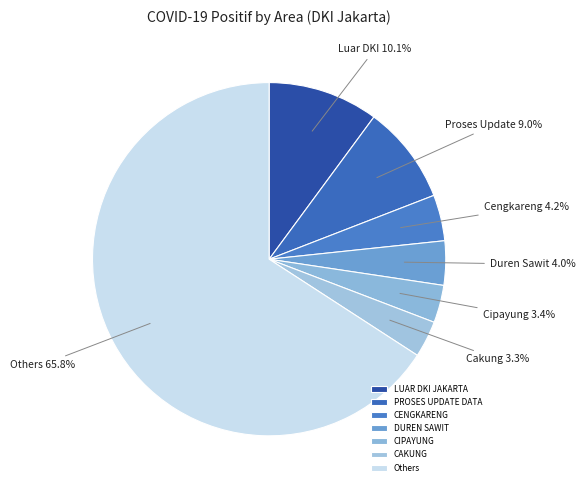

To the nearest percent, what is the average slice percentage?

14%